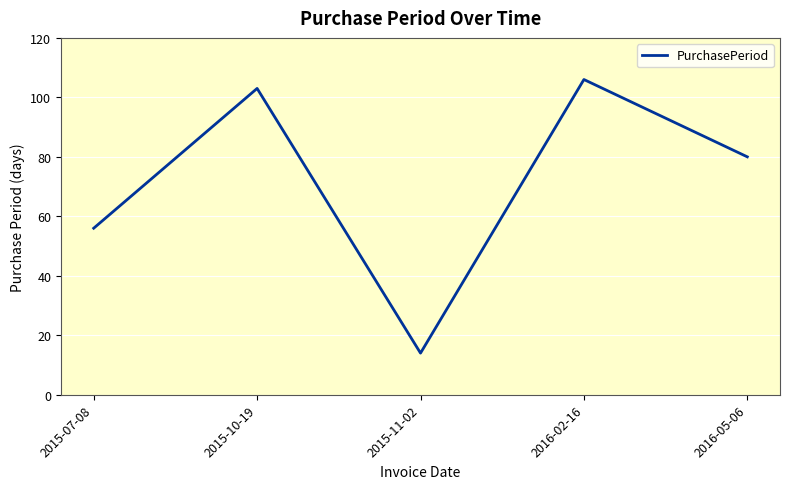

What is the ratio of the value at 2015-07-08 to the value at 2016-05-06?

0.7